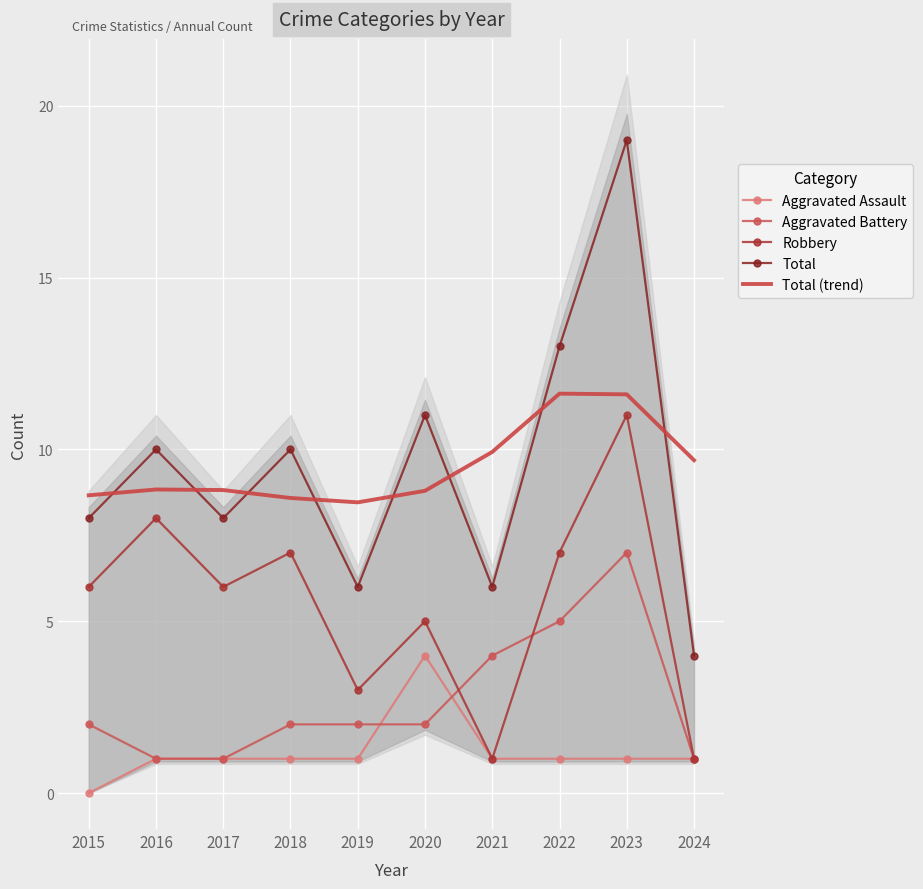

The value of Aggravated Battery at 2015 is 2.8. True or false?

False